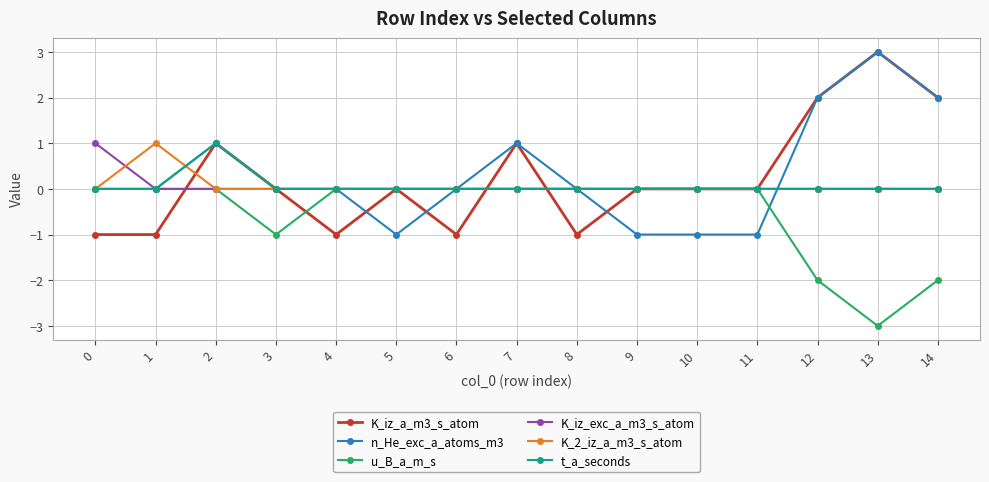

Between 5 and 13, which series saw the biggest shift?

n_He_exc_a_atoms_m3